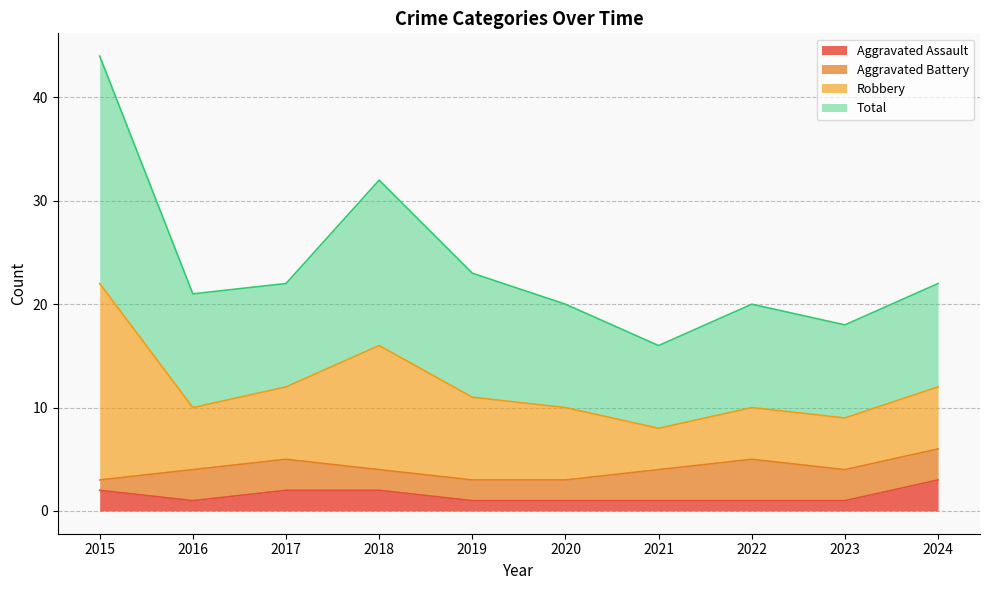

What is the maximum value for Aggravated Assault?

3